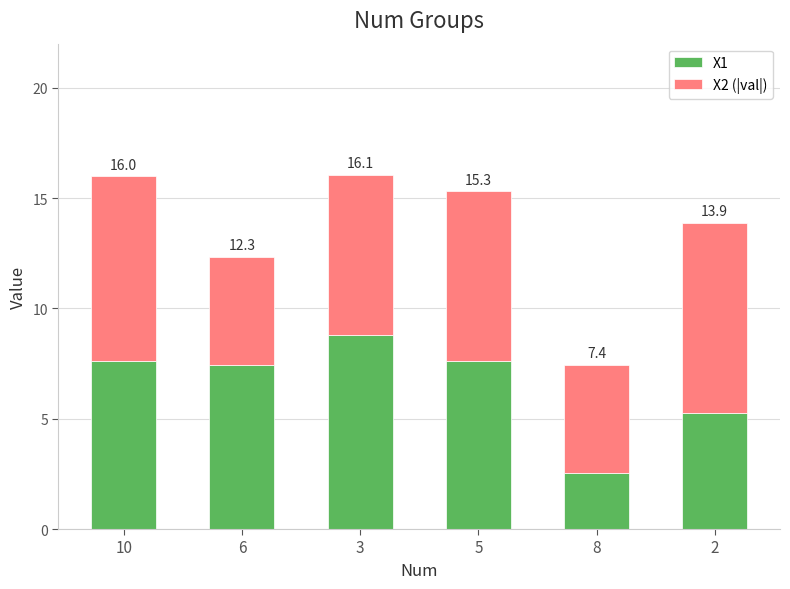

How many bars are there in total?

6